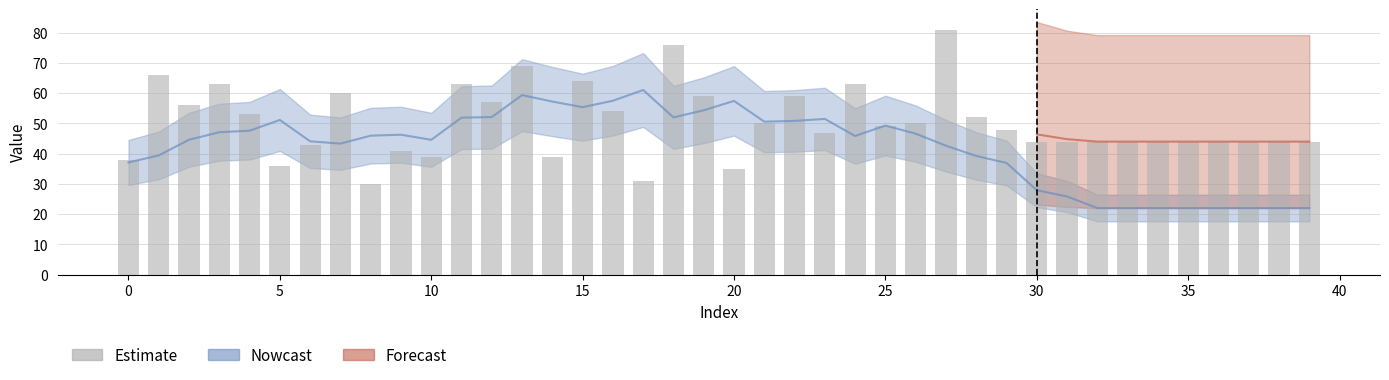

How many values are below 48?

20